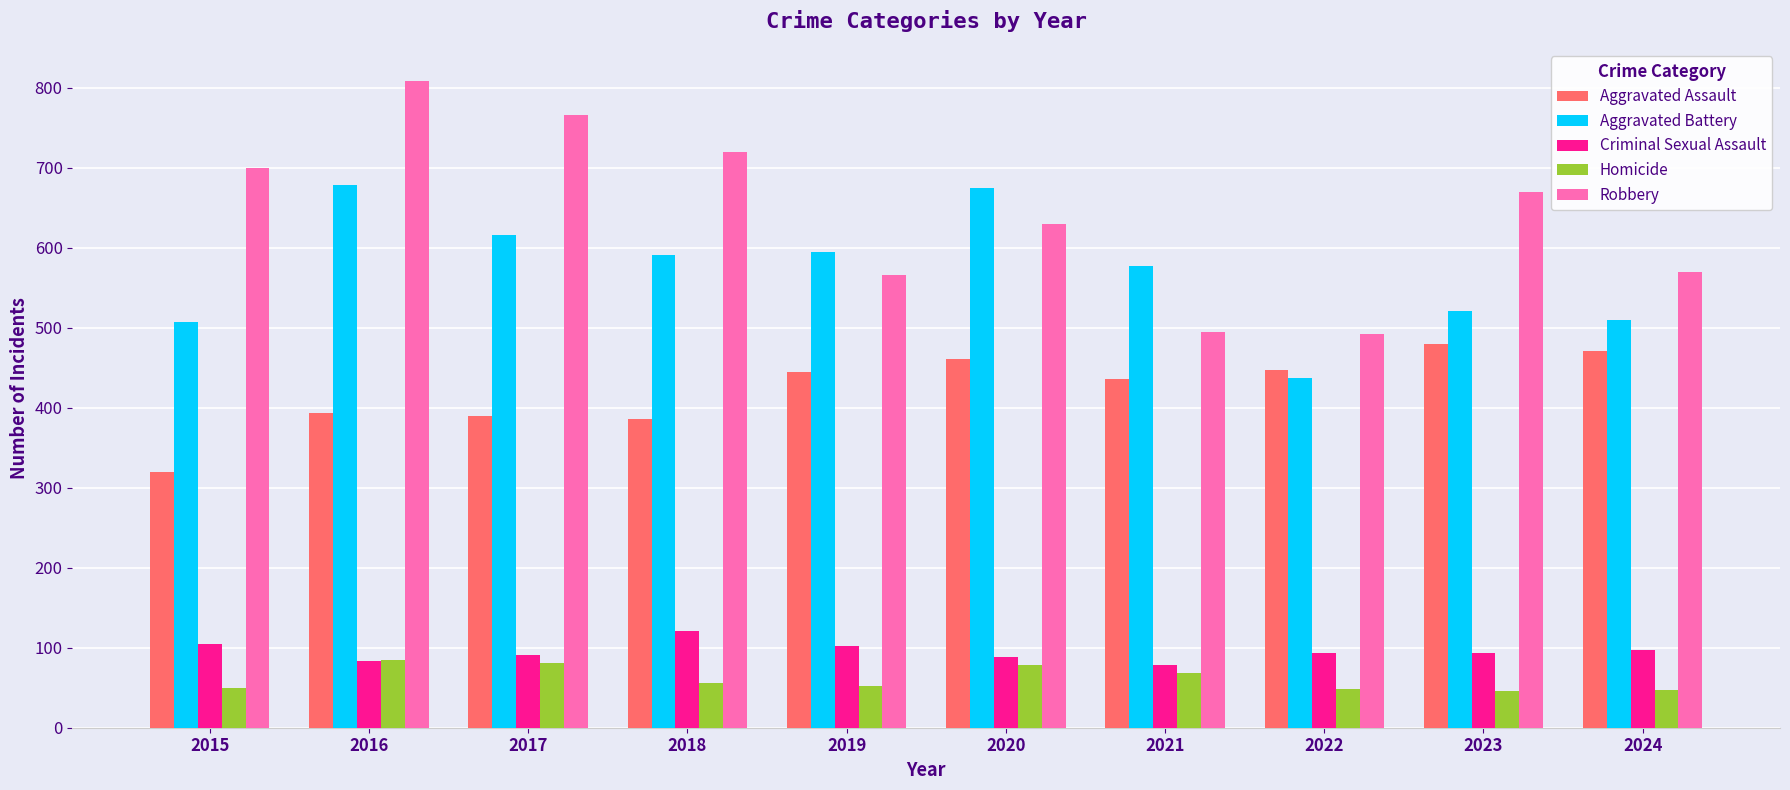

The value of Aggravated Battery at 2024 is 510. True or false?

True